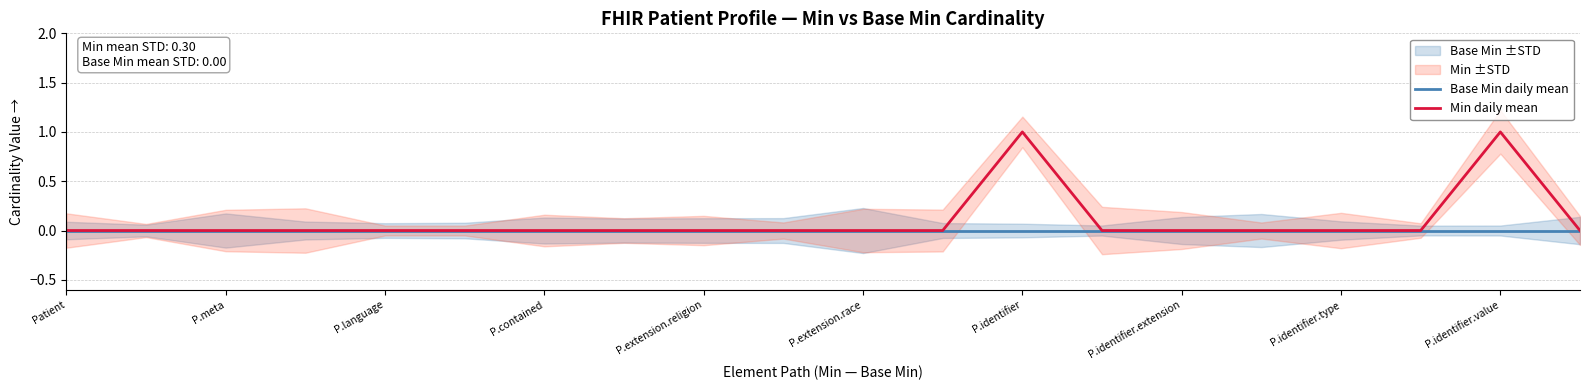

Rank the series by their maximum value, from lowest to highest.

Base Min daily mean, Min daily mean